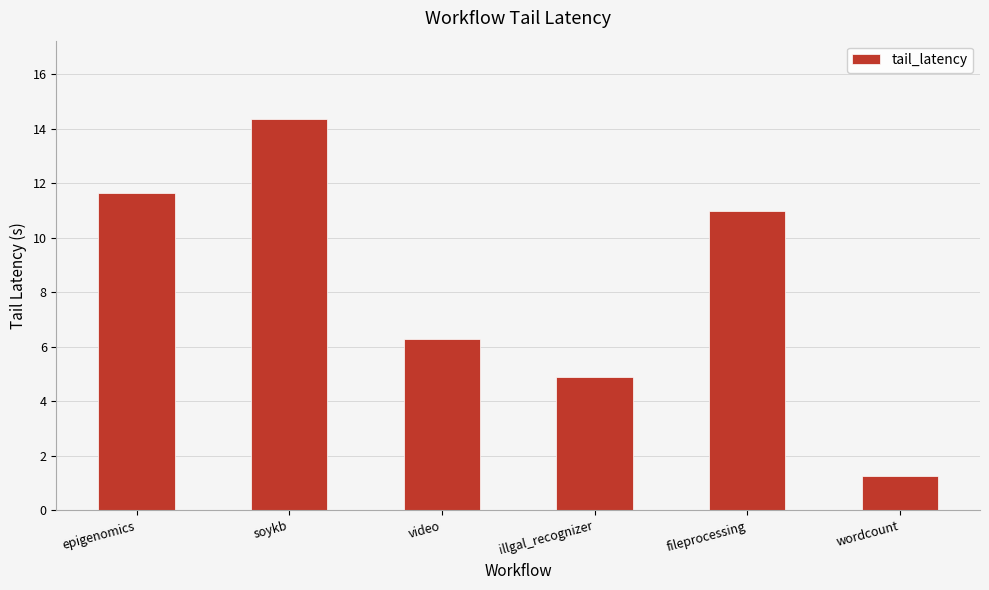

At which category does the chart reach its peak across all series?

soykb